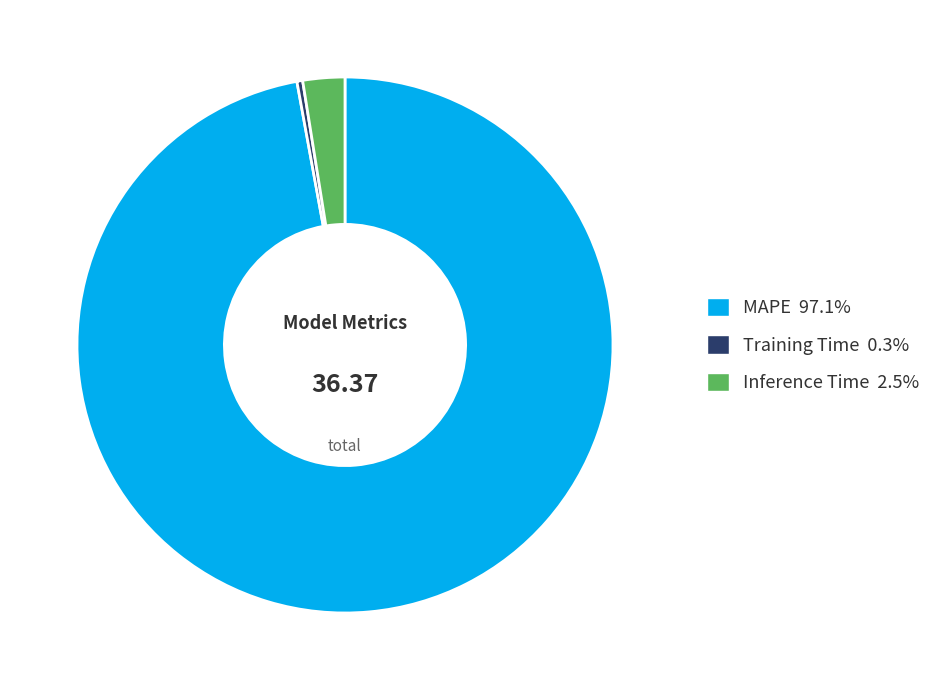

Between MAPE and Inference Time, which is larger?

MAPE